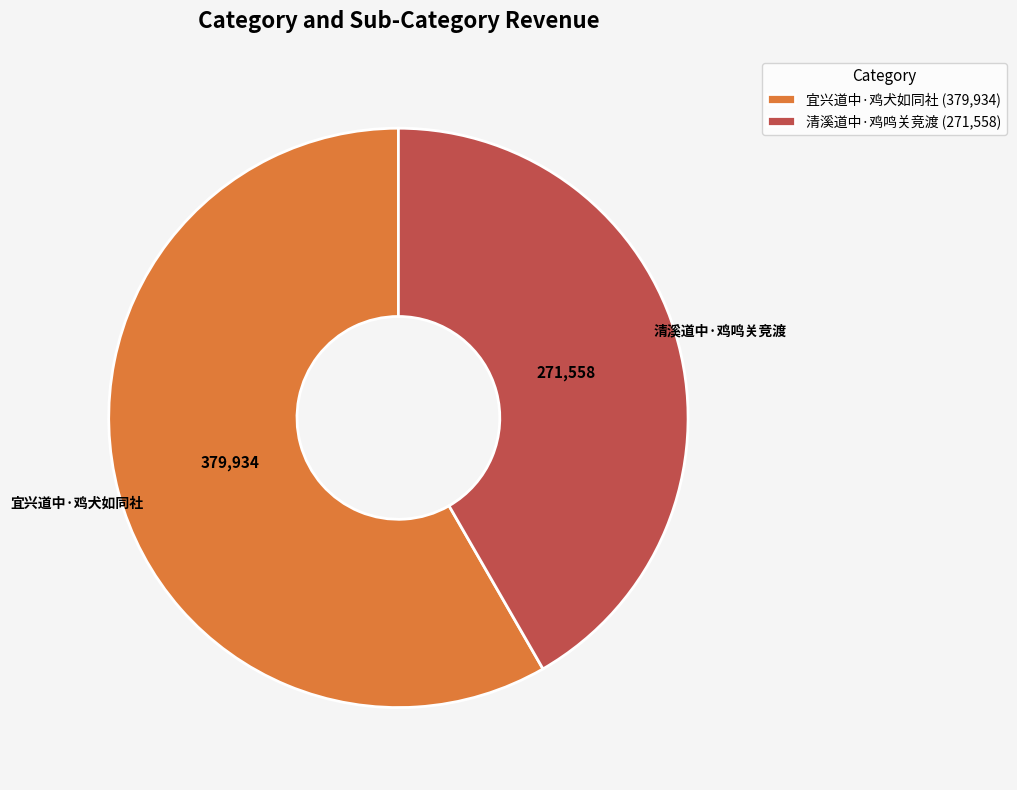

Combined, do 宜兴道中·鸡犬如同社 and 清溪道中·鸡鸣关竞渡 account for over 50%?

Yes